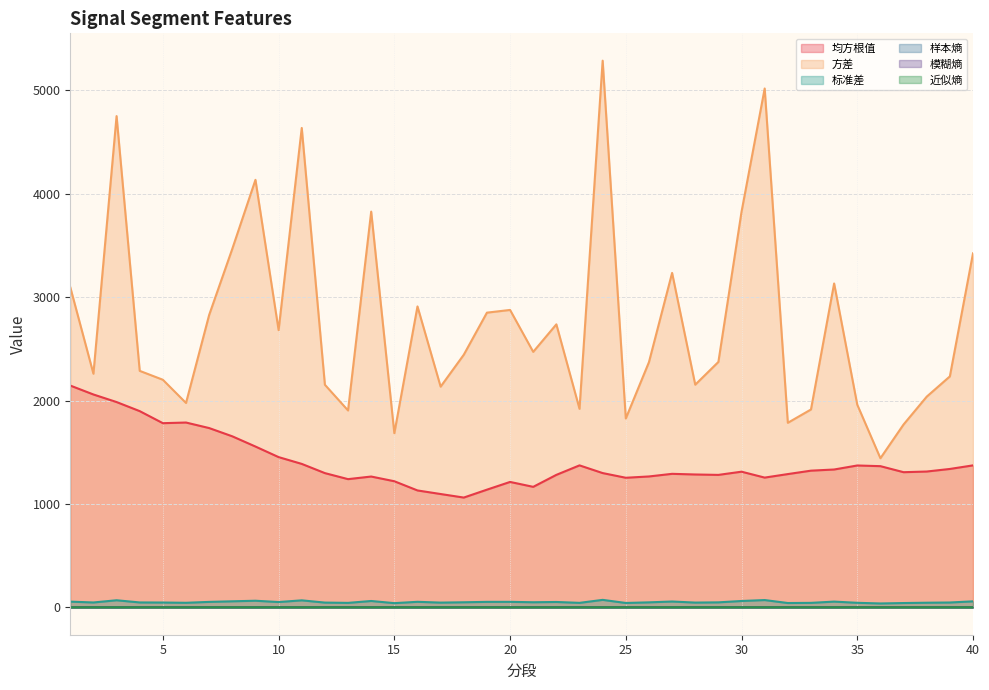

How many times do 模糊熵 and 样本熵 cross each other?

20